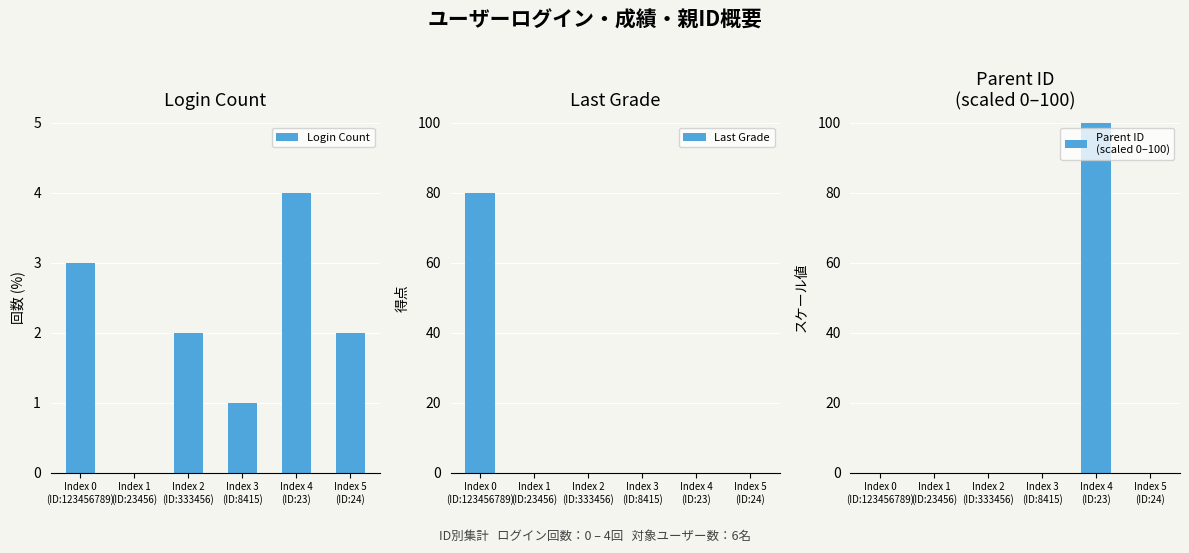

The Last Grade series shows 0 at Index 1
(ID:23456). True or false?

True